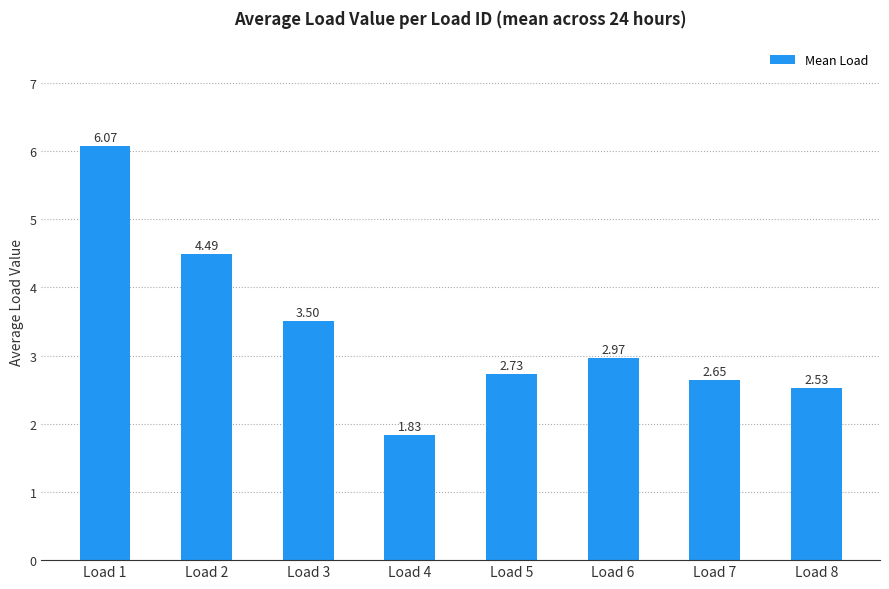

What is the average value?

3.3